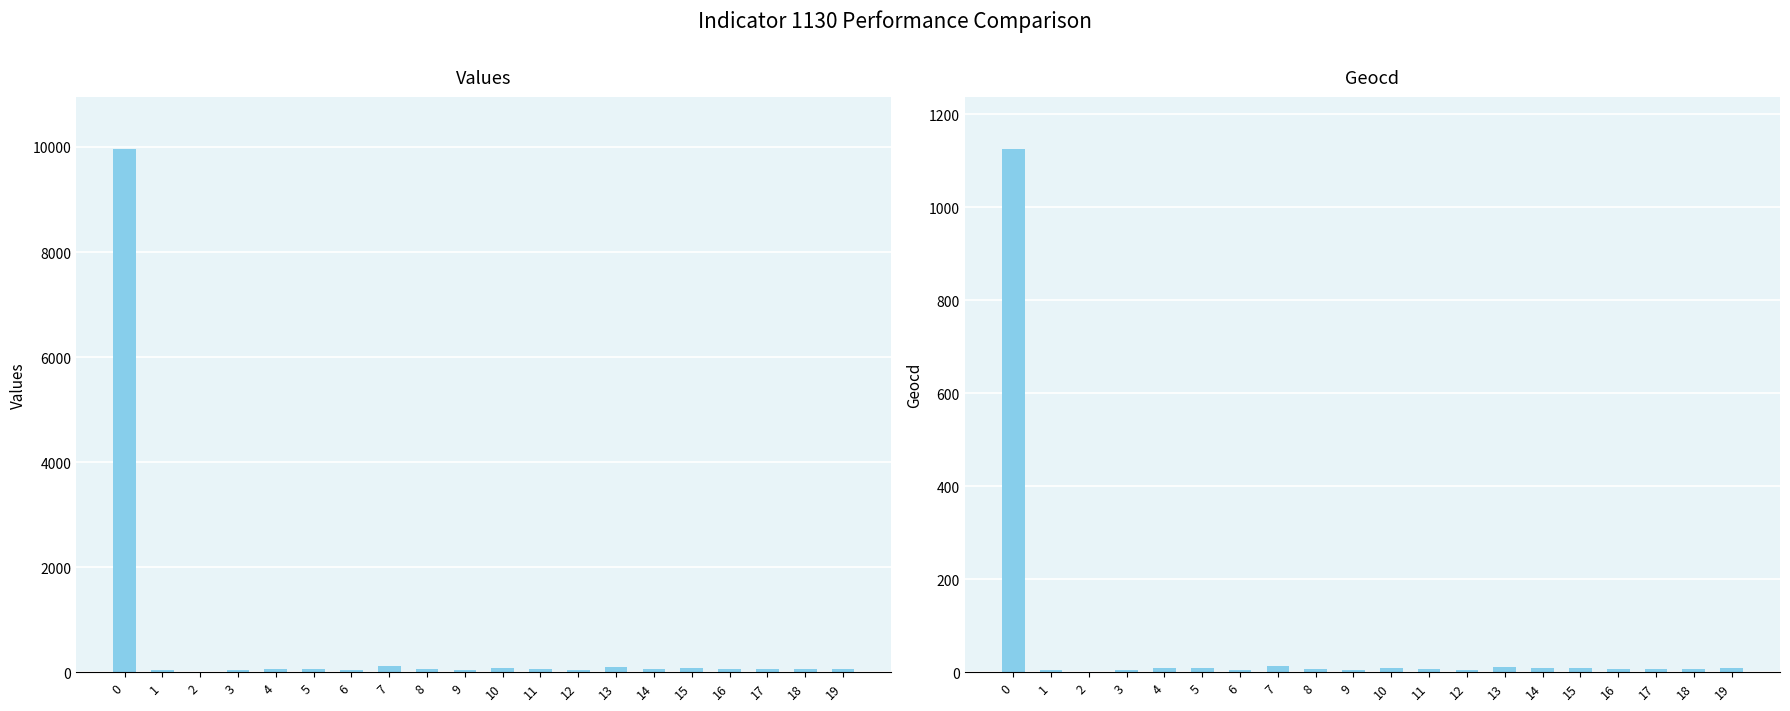

Is it true that values equals 49 at 12?

False